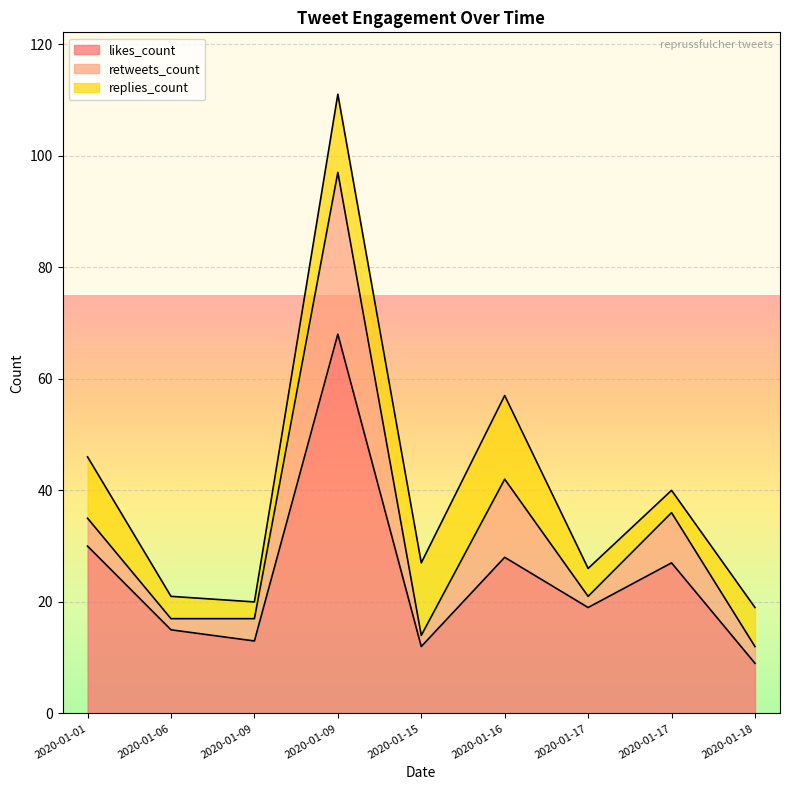

True or false: likes_count and retweets_count cross at least once.

False